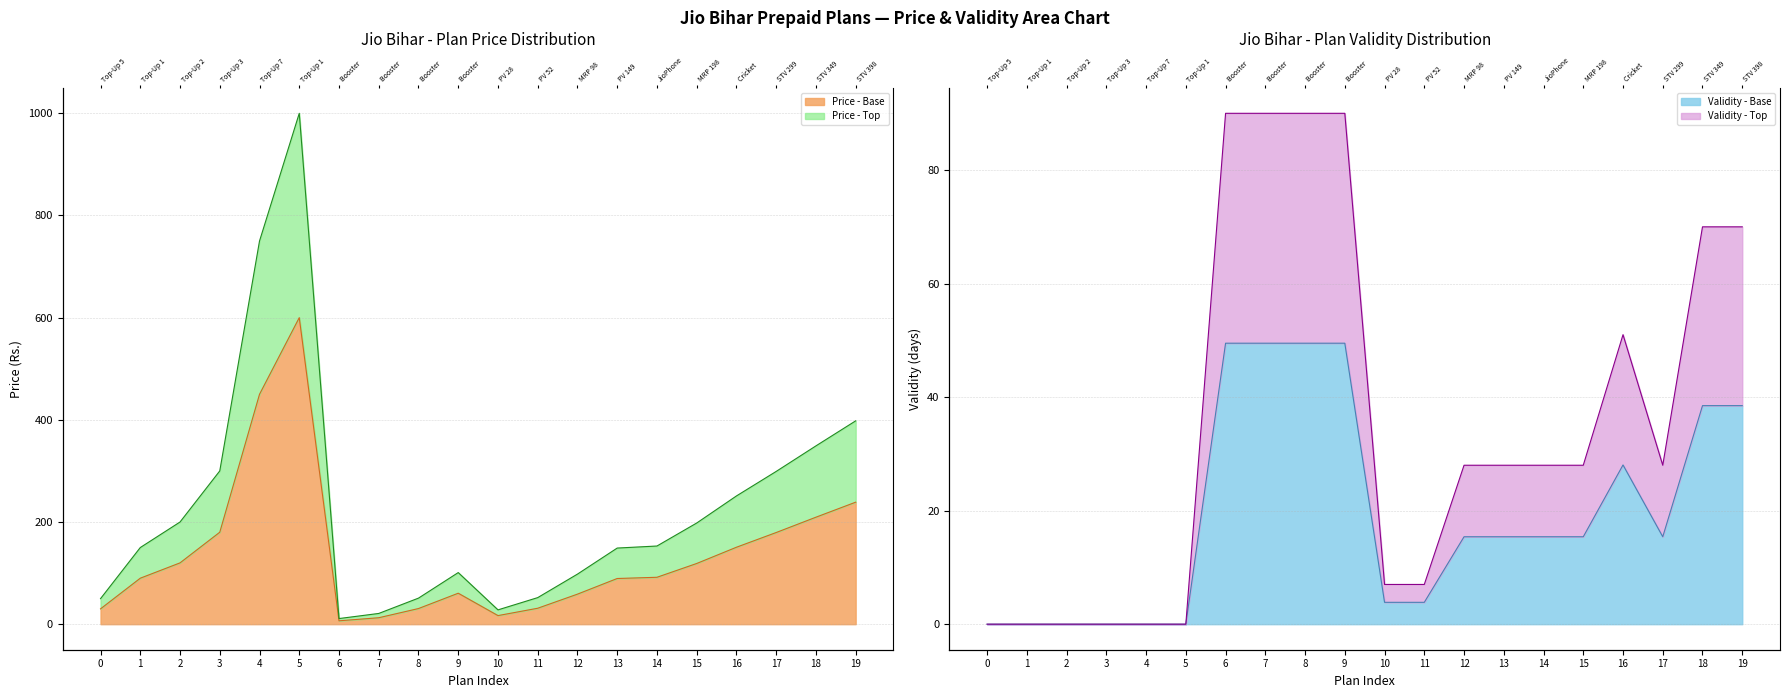

Where is the first local minimum for Validity (days)?

17